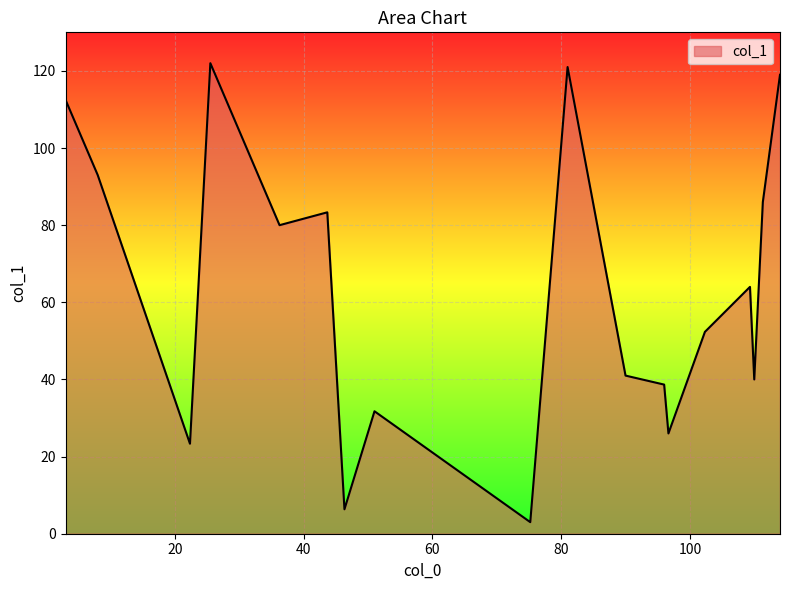

What is the smallest value displayed?

3.0